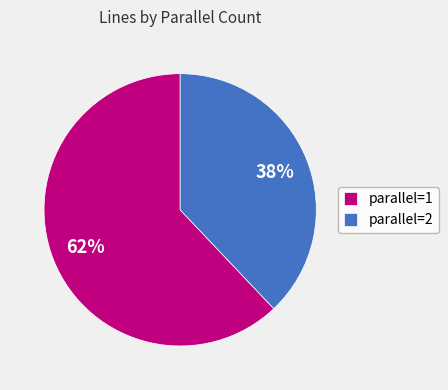

Count the number of slices in the pie.

2